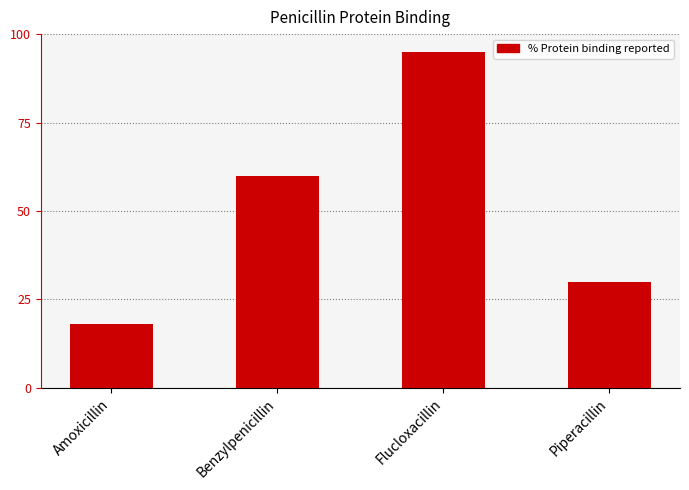

The value at Piperacillin is 16. True or false?

False